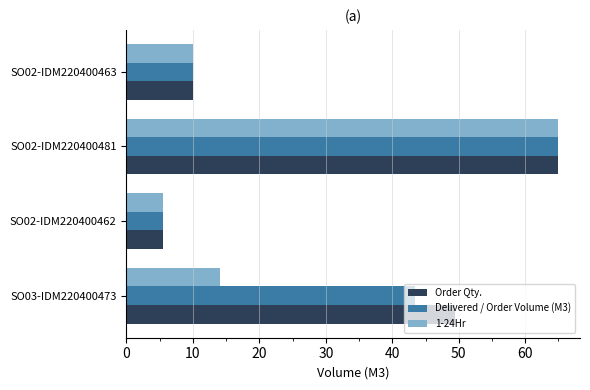

What is the difference between the second highest and minimum values in the Order Qty. series?

44.0